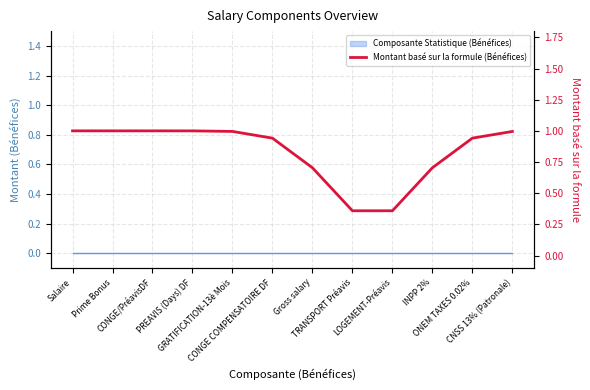

Reading left to right, transcribe all the data shown in this chart.

Salaire=1.0	Prime Bonus=1.0	CONGE/PréavisDF=1.0	PREAVIS (Days) DF=1.0	GRATIFICATION-13è Mois=1.0	CONGE COMPENSATOIRE DF=0.9	Gross salary=0.7	TRANSPORT Préavis=0.4	LOGEMENT-Préavis=0.4	INPP 2%=0.7	ONEM TAXES 0.02%=0.9	CNSS 13% (Patronale)=1.0